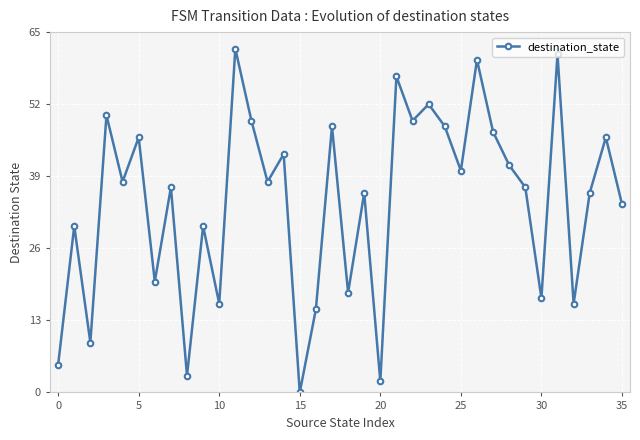

What is the difference between the maximum and minimum values?

62